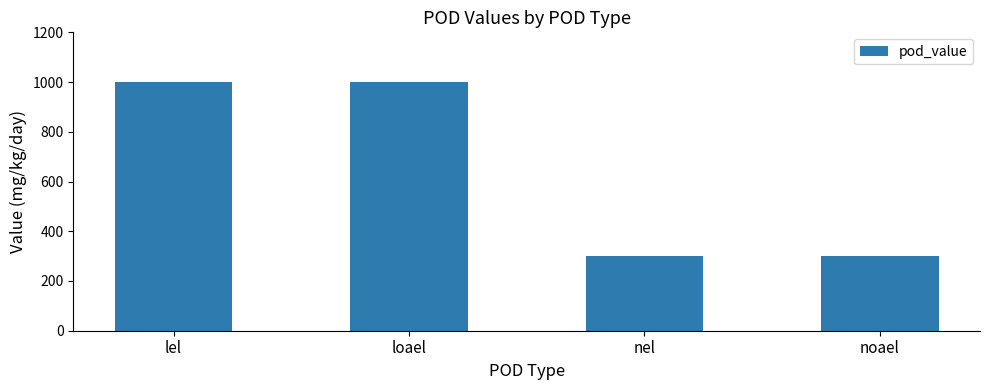

How many distinct data groups are displayed?

1